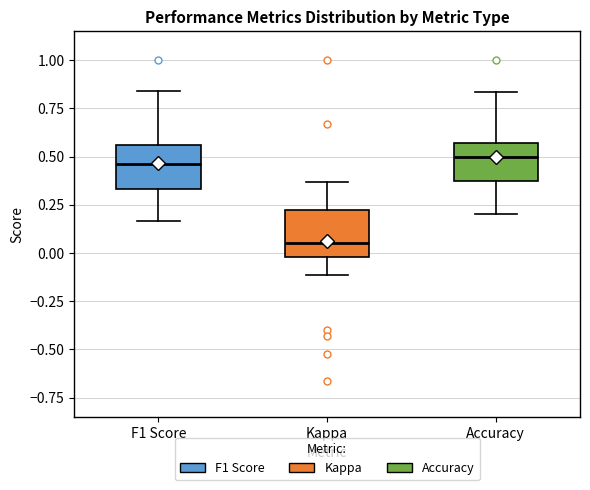

Reading left to right, transcribe this box plot: for each box, give where its median line is, the range the box spans, and where its two whiskers end, as read against the y-axis. The values are not printed on the chart, so give them approximately, as read against the axis.

F1 Score: median 0.45, box 0.35 to 0.55, whiskers 0.15 to 0.85
Kappa: median 0.05, box 0.00 to 0.20, whiskers -0.10 to 0.35
Accuracy: median 0.50, box 0.40 to 0.55, whiskers 0.20 to 0.85